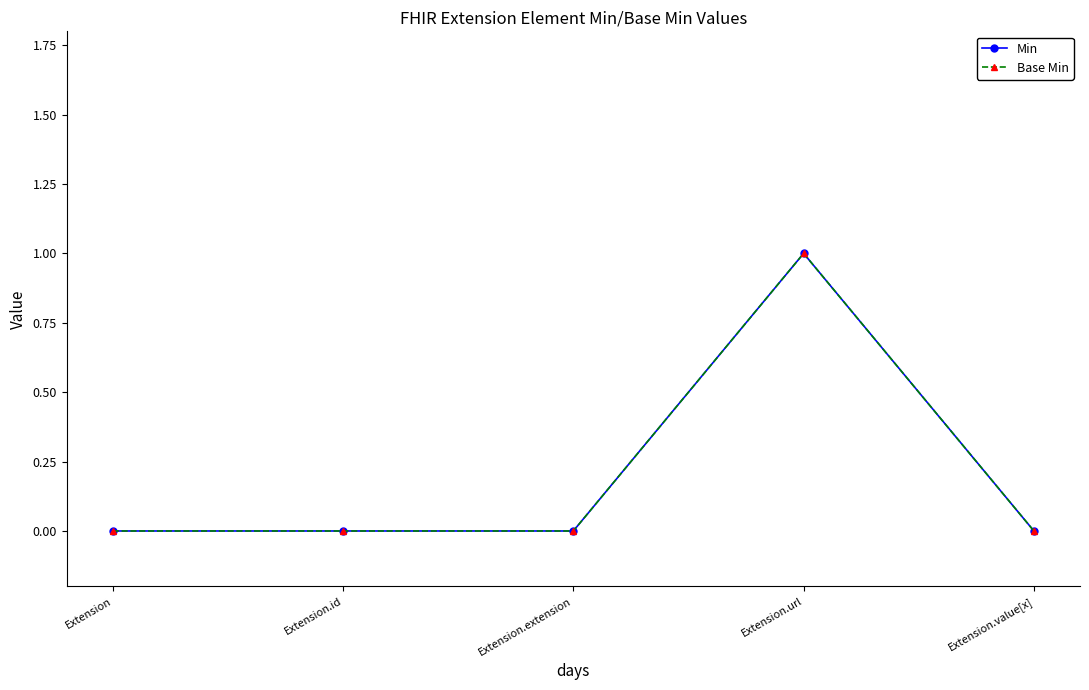

What is the label of the 4th point from the left?

Extension.url